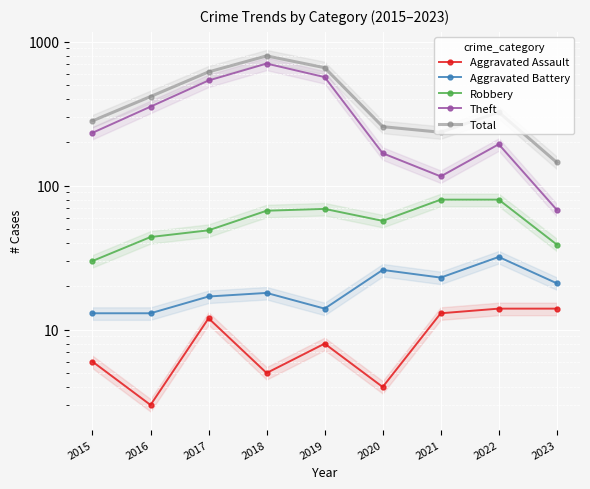

What is the difference between the second highest and second lowest values in the Aggravated Assault series?

10